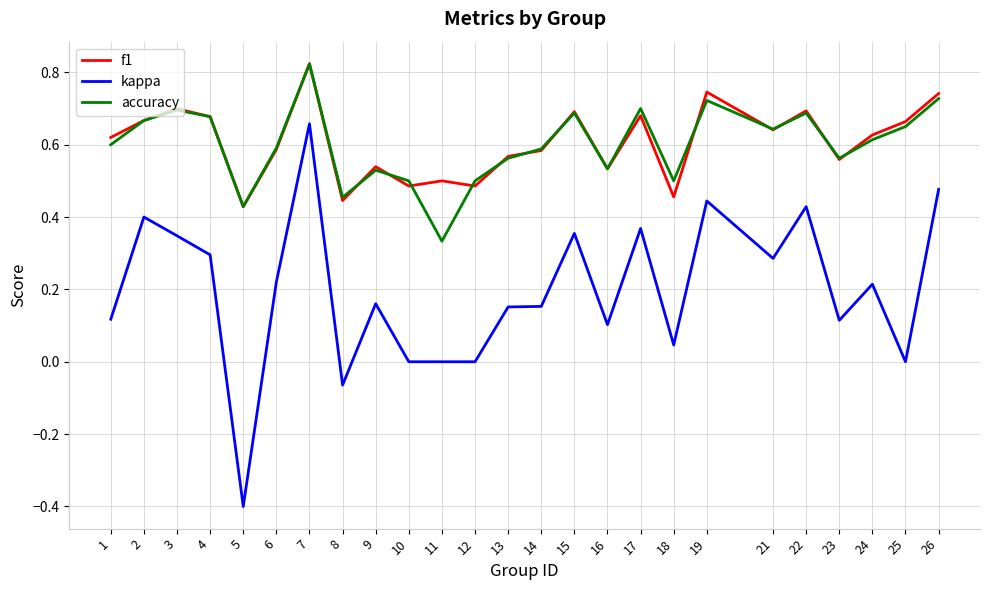

True or false: f1 and kappa cross at least once.

False